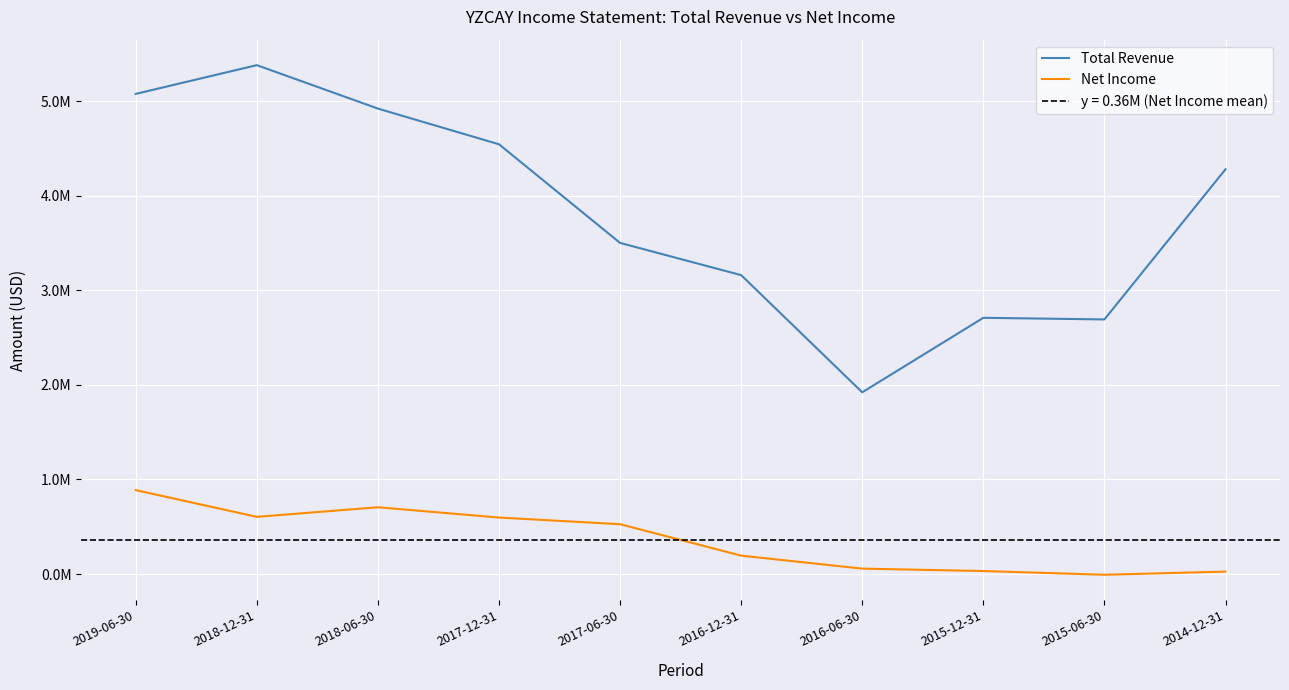

At which category is the sum across all series the highest?

2018-12-31